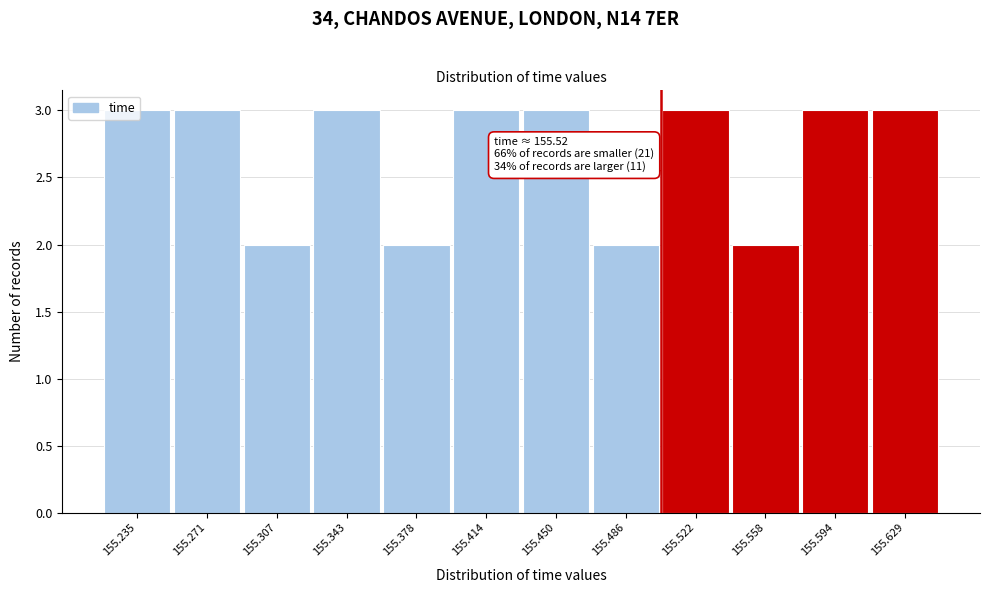

What is the sum of the values at 155.378 and 155.522?

5